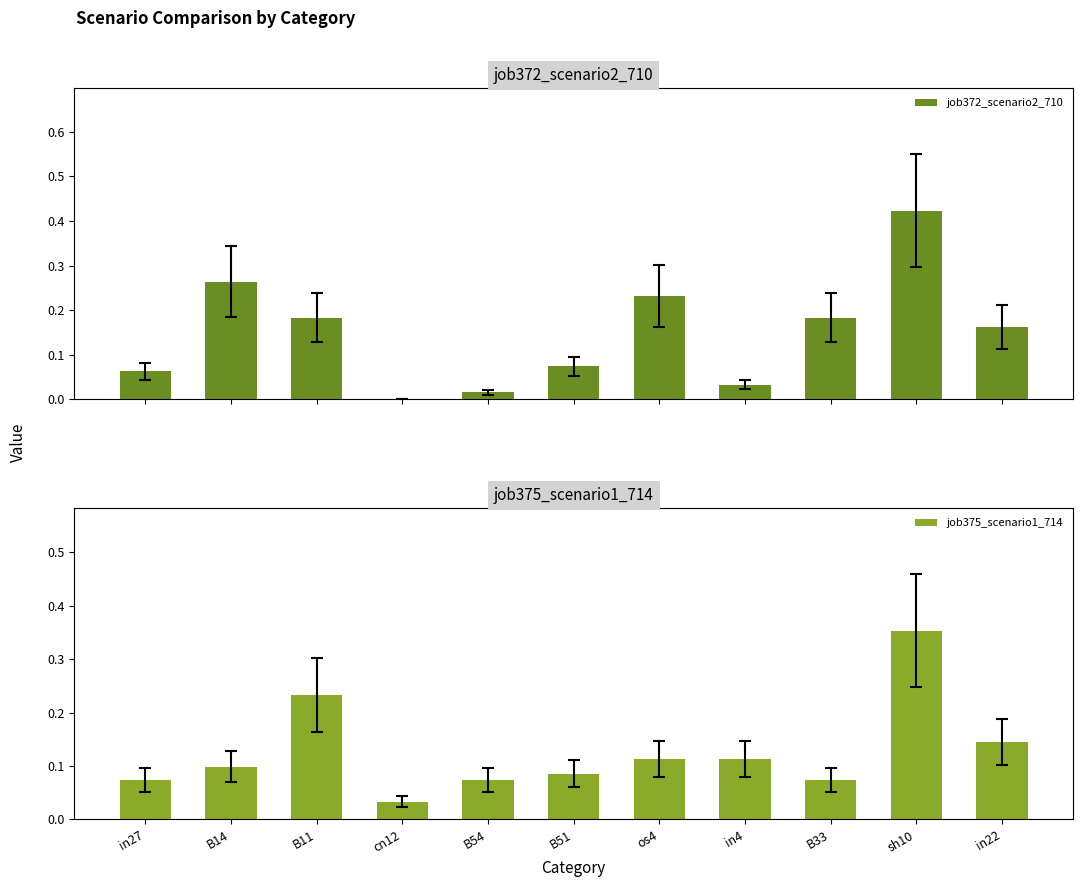

Count the job375_scenario1_714 values in the range 0 to 1.

11